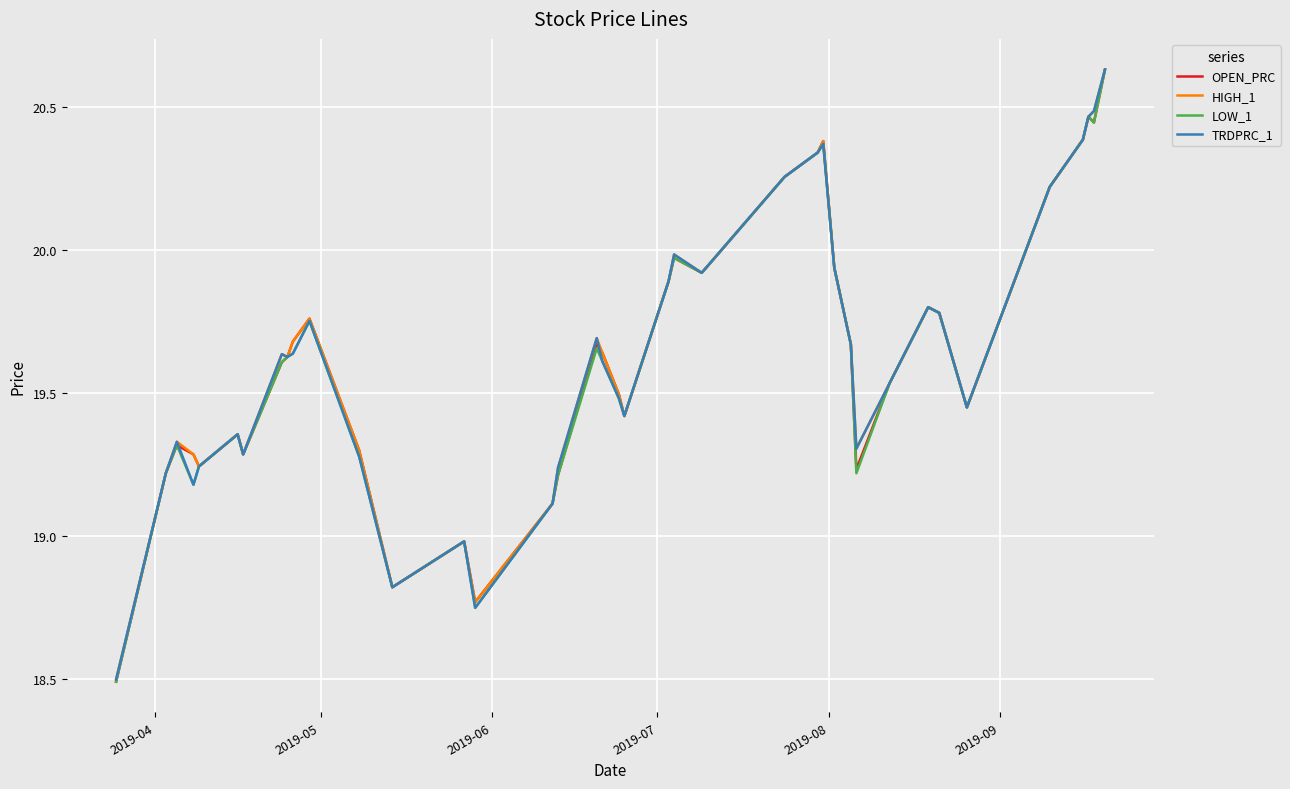

What is the smallest value displayed?

18.5